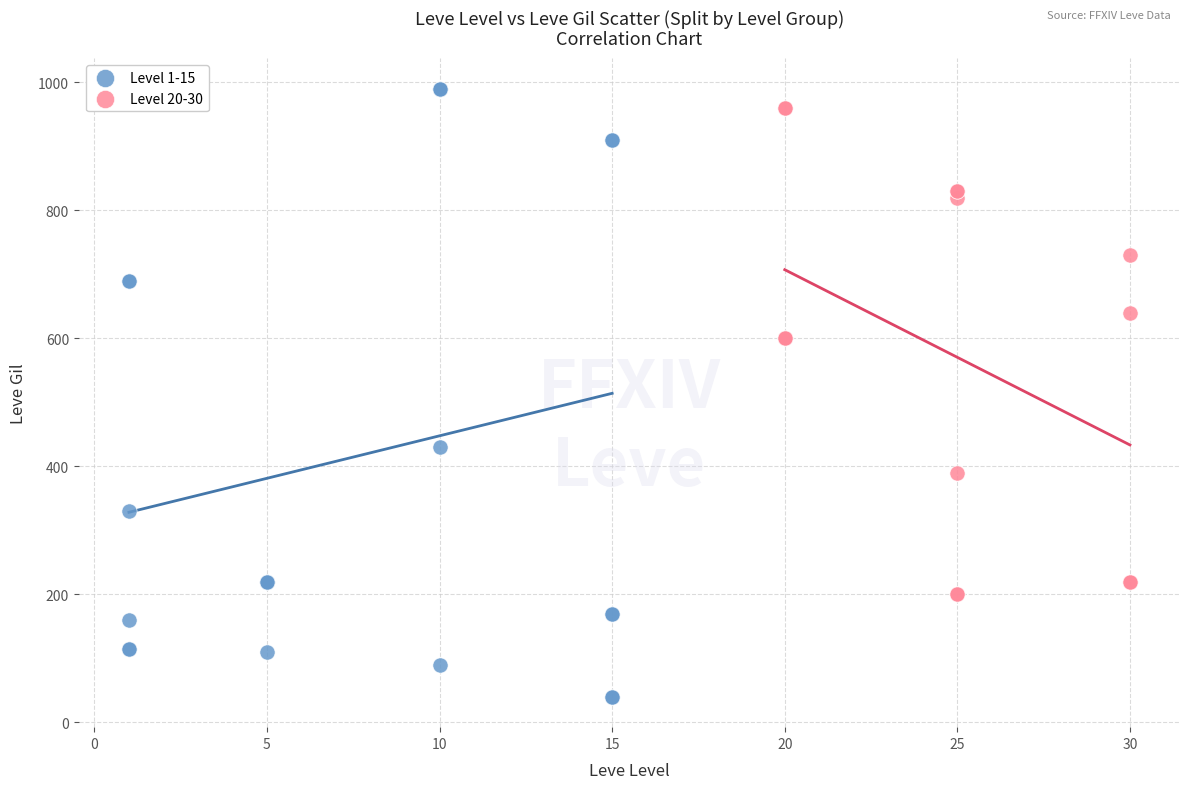

What are all the series names shown in the legend?

Level 1-15, Level 20-30